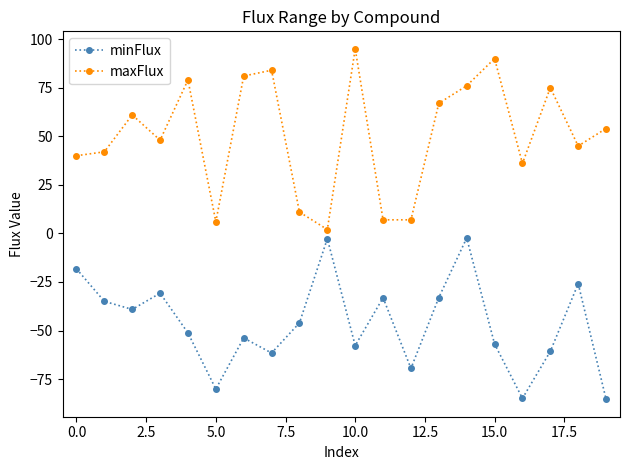

Which series has the largest total across all categories?

maxFlux